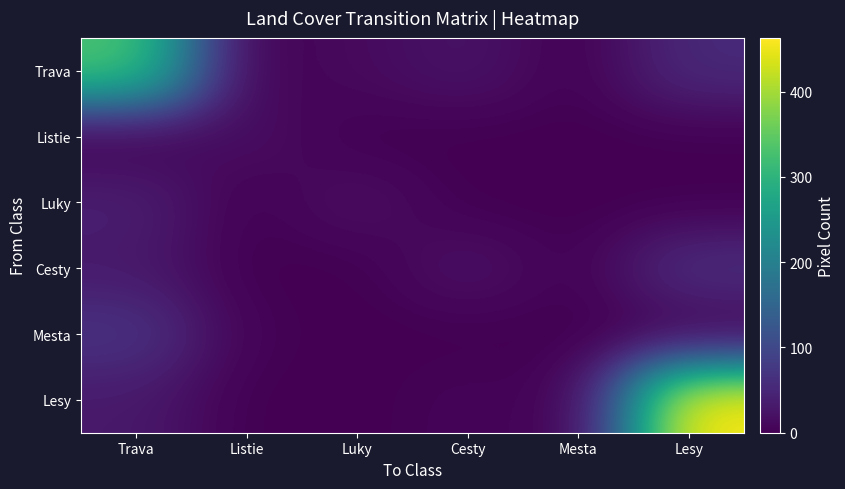

Reading left to right, list all the values displayed in this chart.

Trava: Trava=334	Listie=0	Luky=12	Cesty=24	Mesta=0	Lesy=54
Listie: Trava=0	Listie=18	Luky=0	Cesty=0	Mesta=0	Lesy=0
Luky: Trava=39	Listie=0	Luky=19	Cesty=0	Mesta=0	Lesy=0
Cesty: Trava=31	Listie=0	Luky=0	Cesty=22	Mesta=0	Lesy=61
Mesta: Trava=69	Listie=3	Luky=0	Cesty=0	Mesta=0	Lesy=1
Lesy: Trava=31	Listie=0	Luky=0	Cesty=6	Mesta=0	Lesy=463